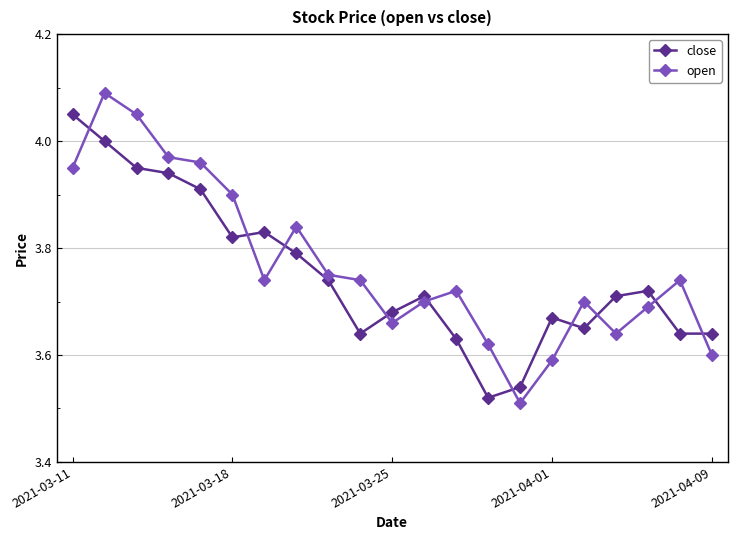

How many interior local peaks does the close series have?

4